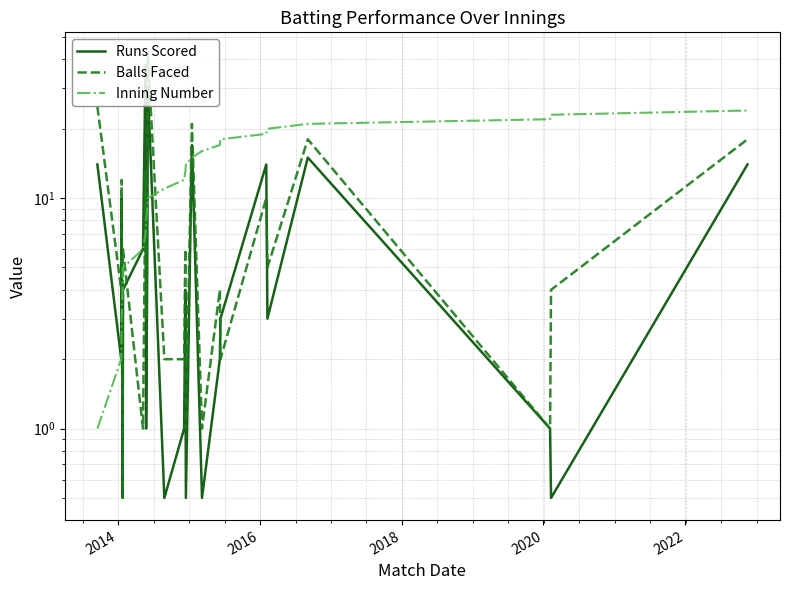

True or false: Runs Scored has more than 1 points higher than both neighbors.

True